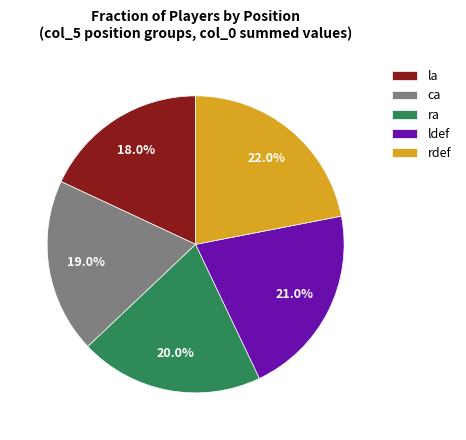

Does any single category account for the majority?

No